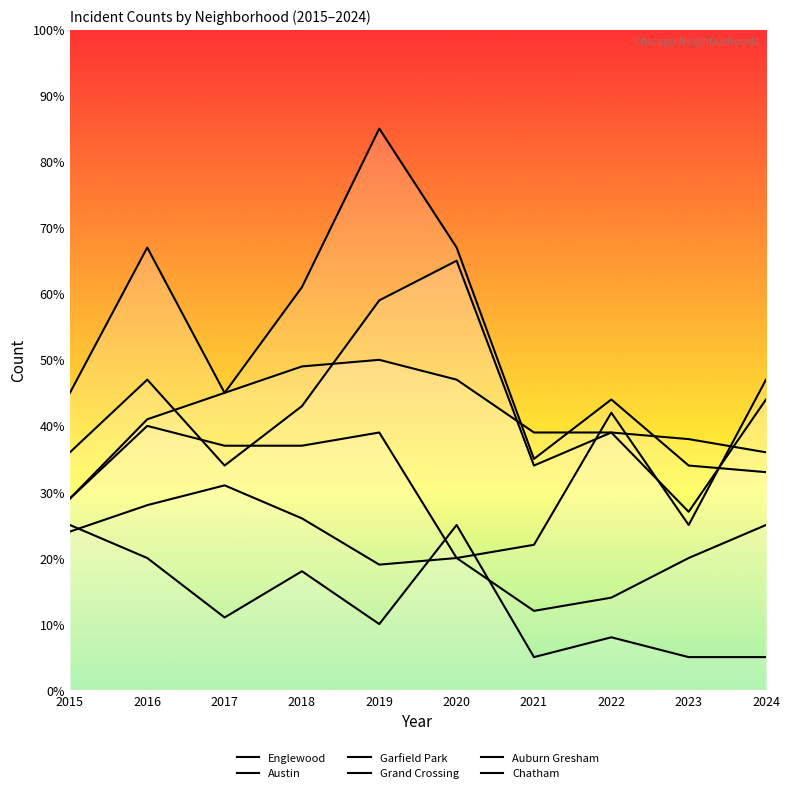

Reading left to right, transcribe all the data shown in this chart.

Englewood: 2015=45	2016=67	2017=45	2018=49	2019=50	2020=47	2021=39	2022=39	2023=27	2024=44
Austin: 2015=36	2016=47	2017=34	2018=43	2019=59	2020=65	2021=34	2022=39	2023=38	2024=36
Garfield Park: 2015=29	2016=41	2017=45	2018=61	2019=85	2020=67	2021=35	2022=44	2023=34	2024=33
Grand Crossing: 2015=29	2016=40	2017=37	2018=37	2019=39	2020=20	2021=22	2022=42	2023=25	2024=47
Auburn Gresham: 2015=25	2016=20	2017=11	2018=18	2019=10	2020=25	2021=5	2022=8	2023=5	2024=5
Chatham: 2015=24	2016=28	2017=31	2018=26	2019=19	2020=20	2021=12	2022=14	2023=20	2024=25